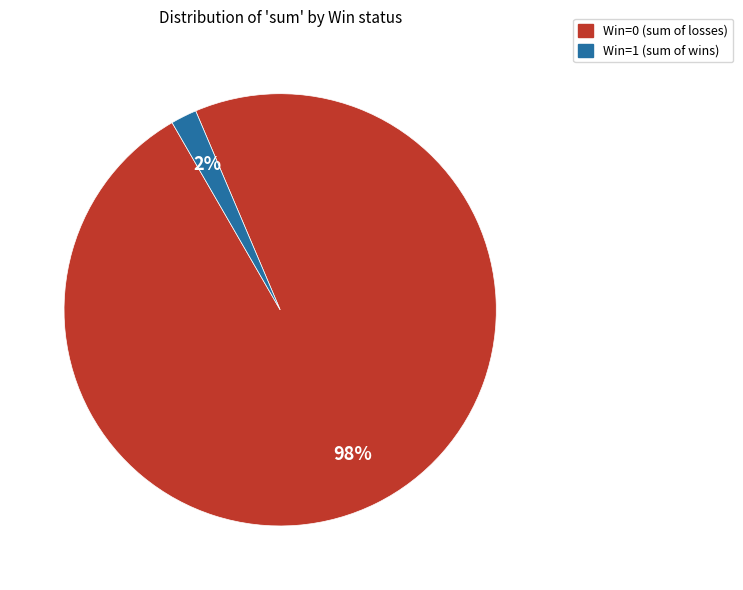

To the nearest percent, what is the difference between the largest and smallest slice percentages?

96%